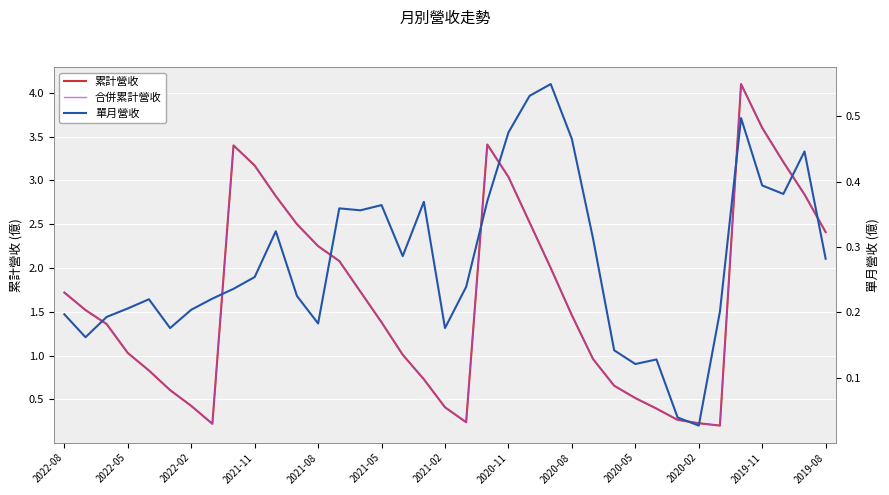

True or false: 累計營收 has more than 2 interior local peaks.

True